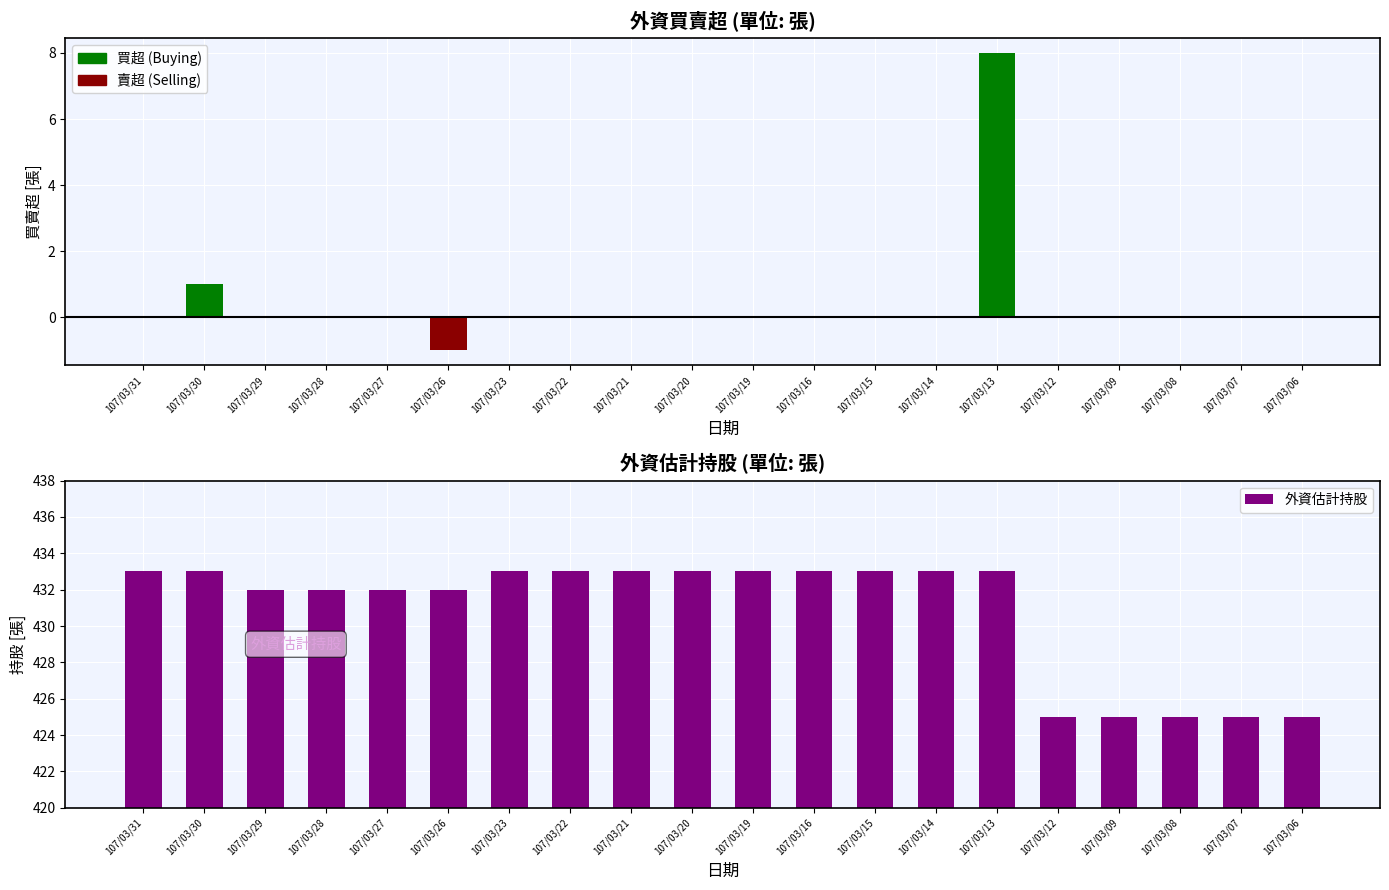

Does the chart contain stacked bars?

No